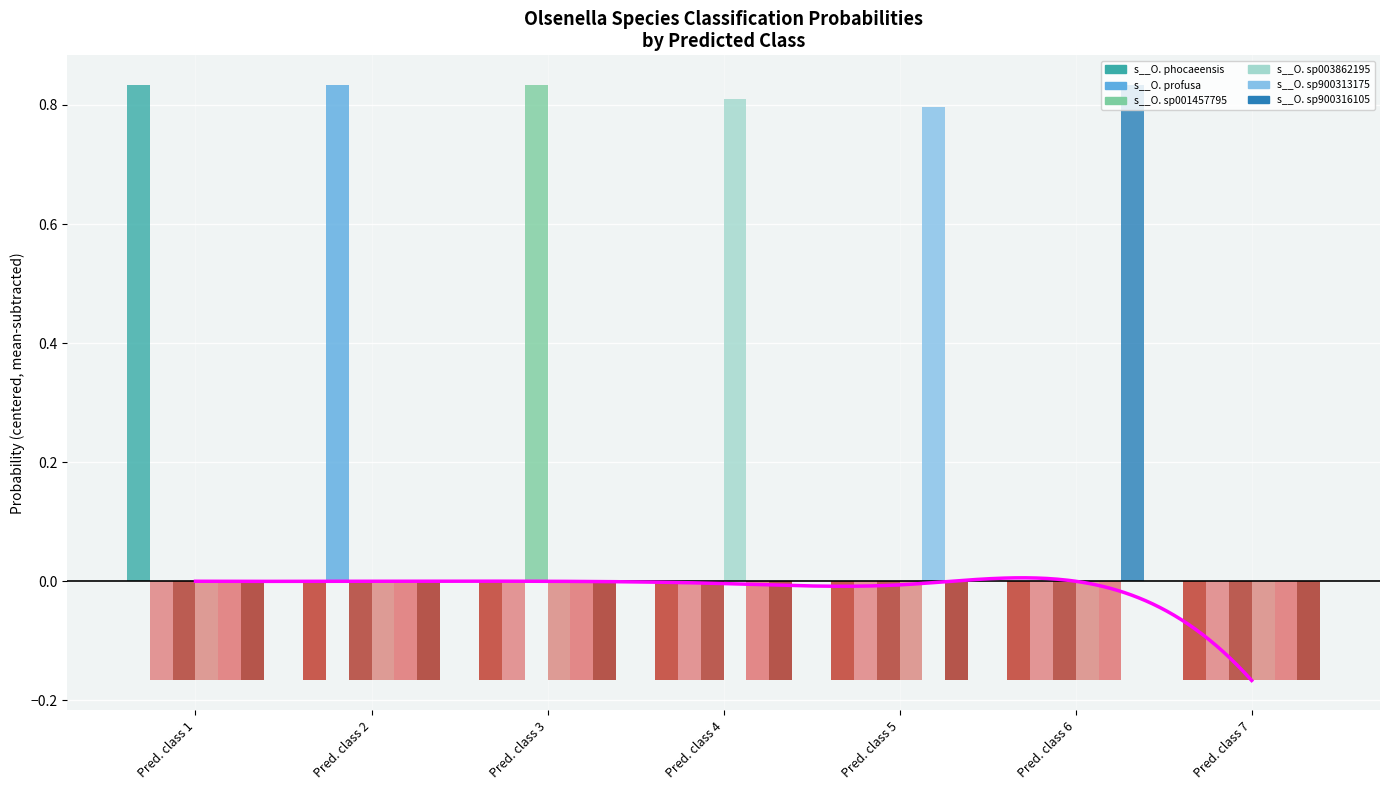

What is the sum of the s__O. sp003862195 values at Pred. class 1 and Pred. class 2?

-0.3